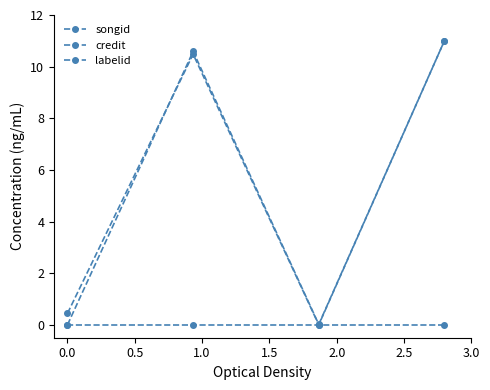

Is this an area chart (filled region under the line)?

No